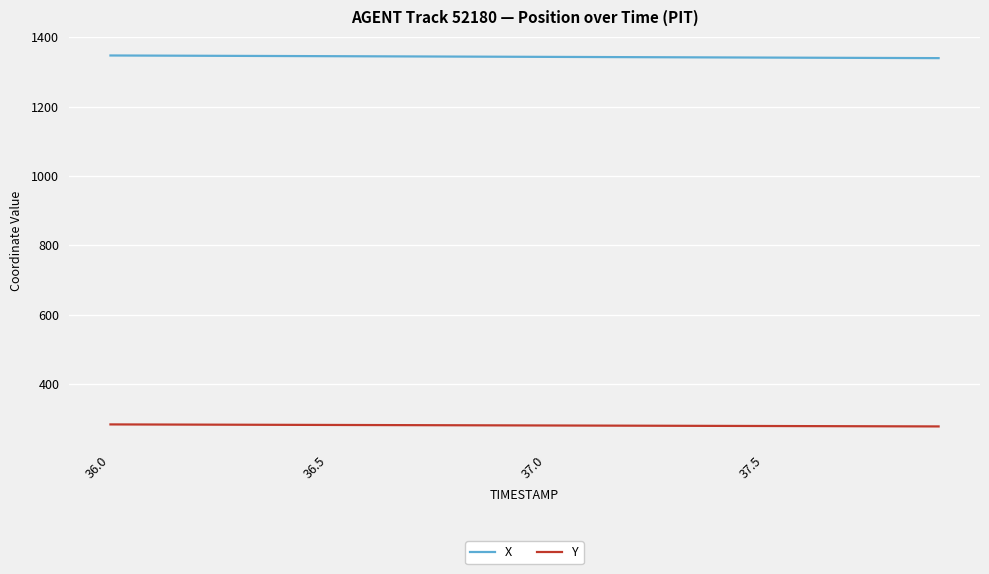

List the series in order of their overall mean, highest first.

X, Y